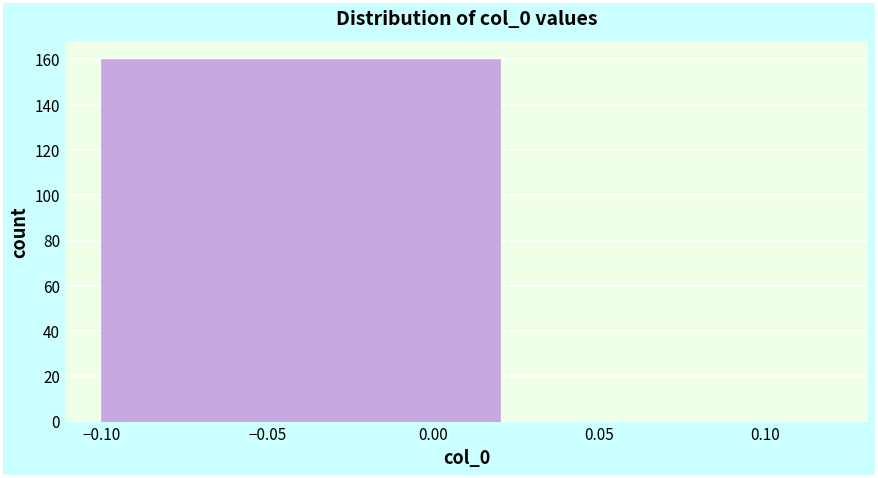

Over which range of the x-axis is the bar tallest?

-0.10 to 0.02